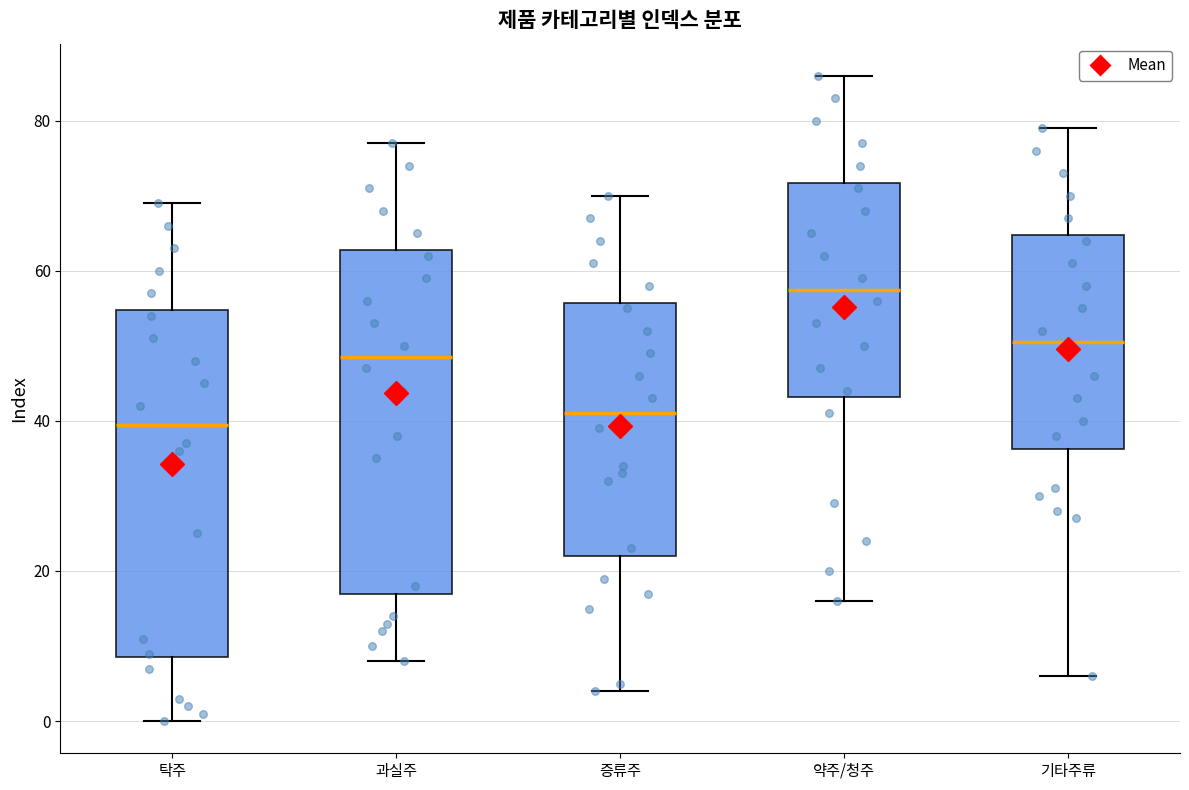

Which box has the highest median line?

약주/청주